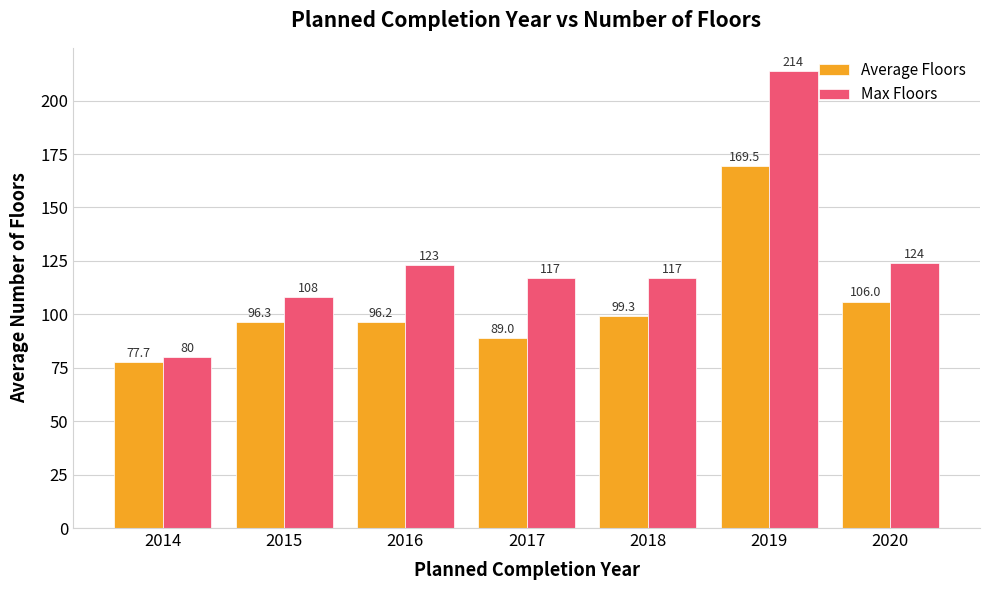

True or false: Average Floors has a value of 161.2 at 2020.

False